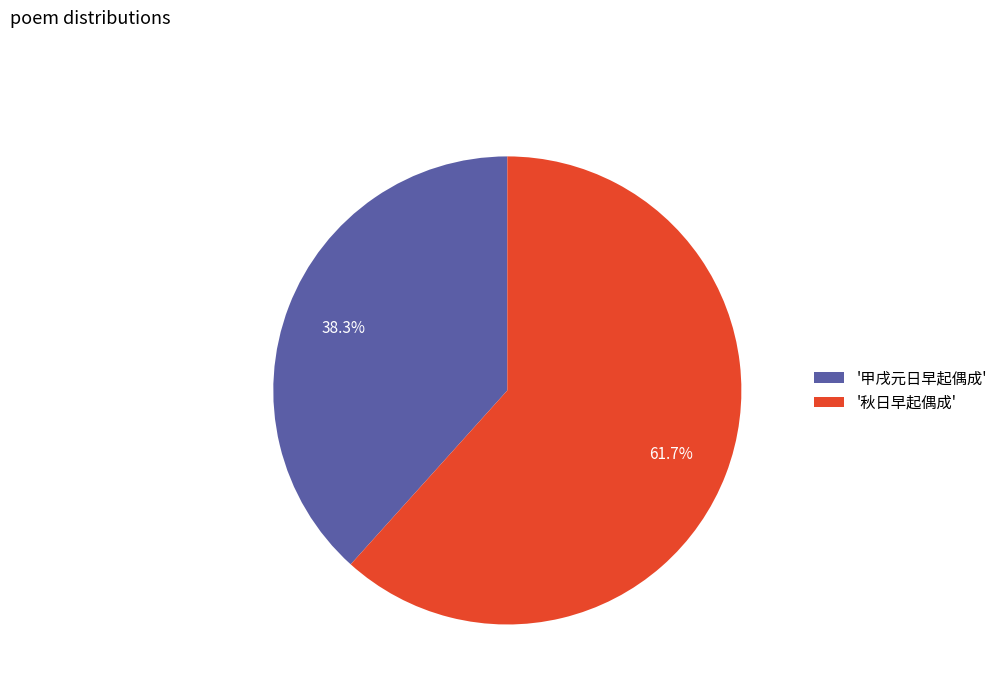

Count the number of slices in the pie.

2